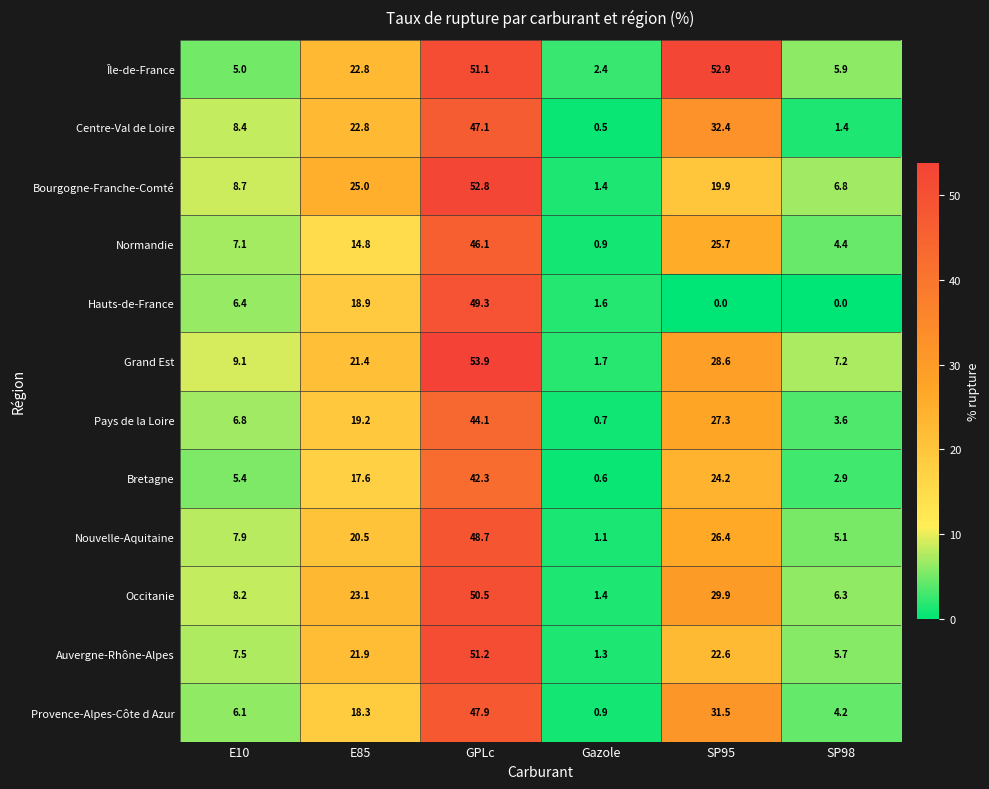

At which category is the sum across all series the highest?

GPLc